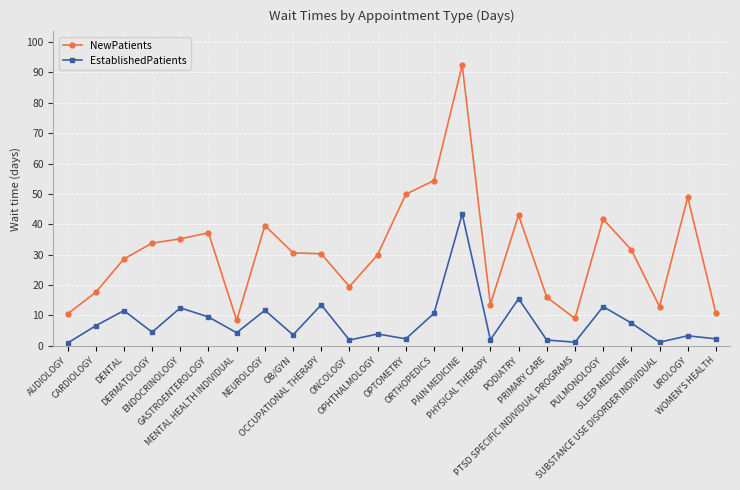

True or false: EstablishedPatients has a value of 43.4 at PAIN MEDICINE.

True